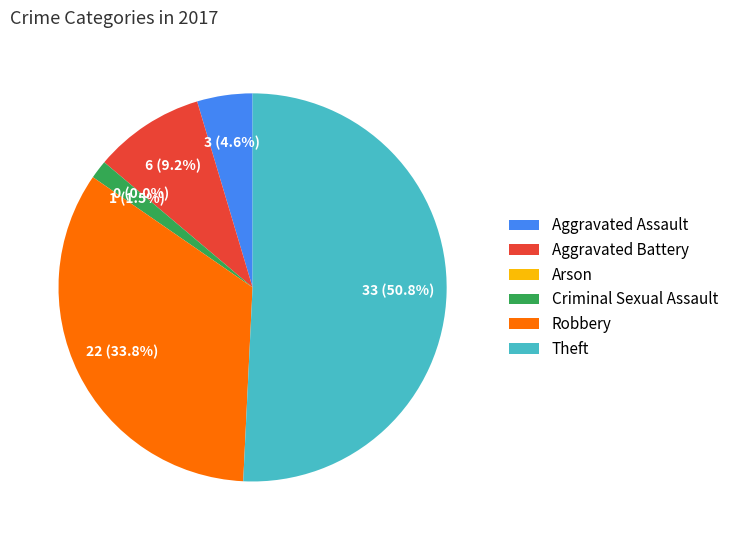

What is the largest slice in the pie chart?

Theft